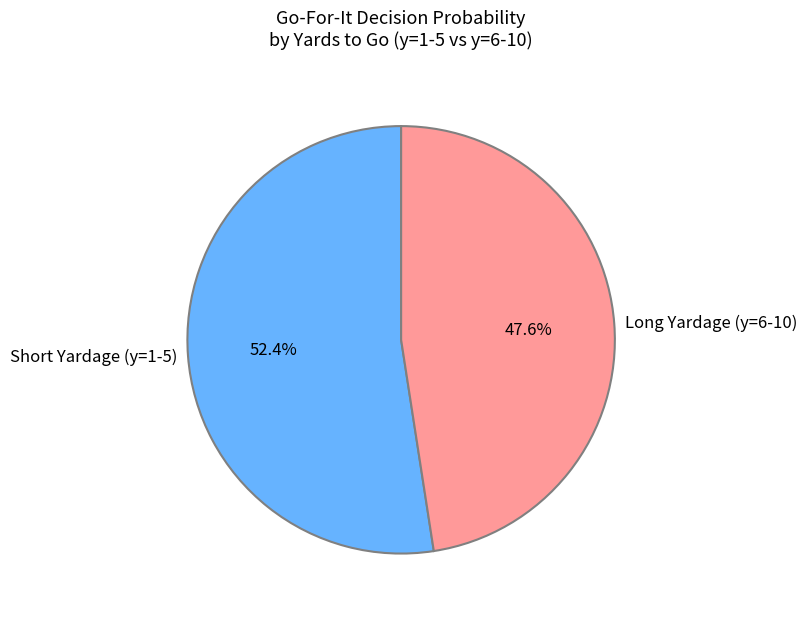

Which category has the biggest portion of the pie?

Short Yardage (y=1-5)